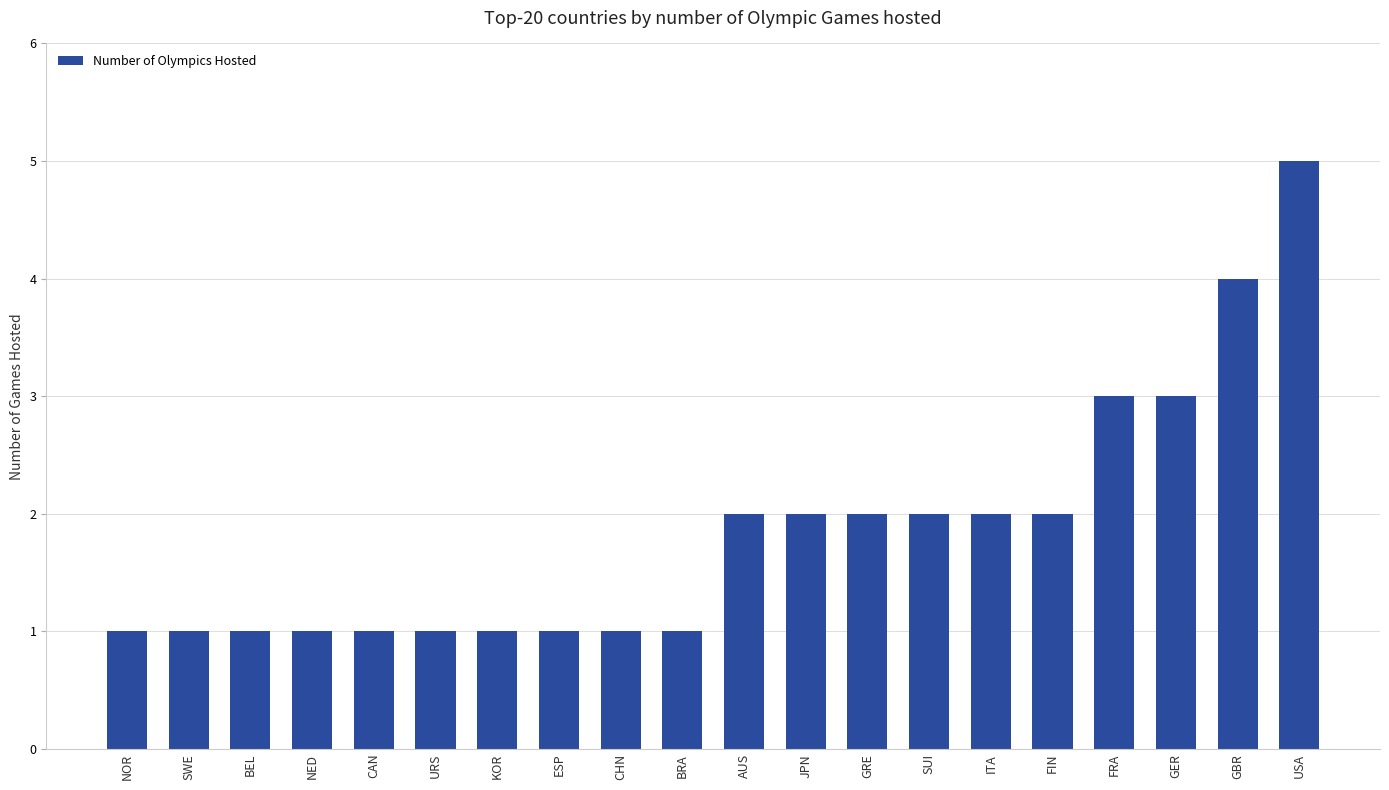

Approximately how many times larger is the value at GRE compared to SWE?

2.0